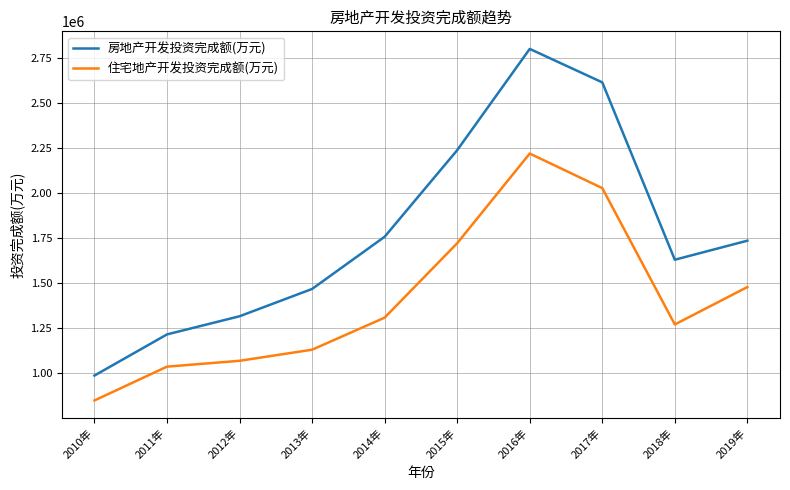

At which category does 房地产开发投资完成额(万元) reach its first local valley?

2018年